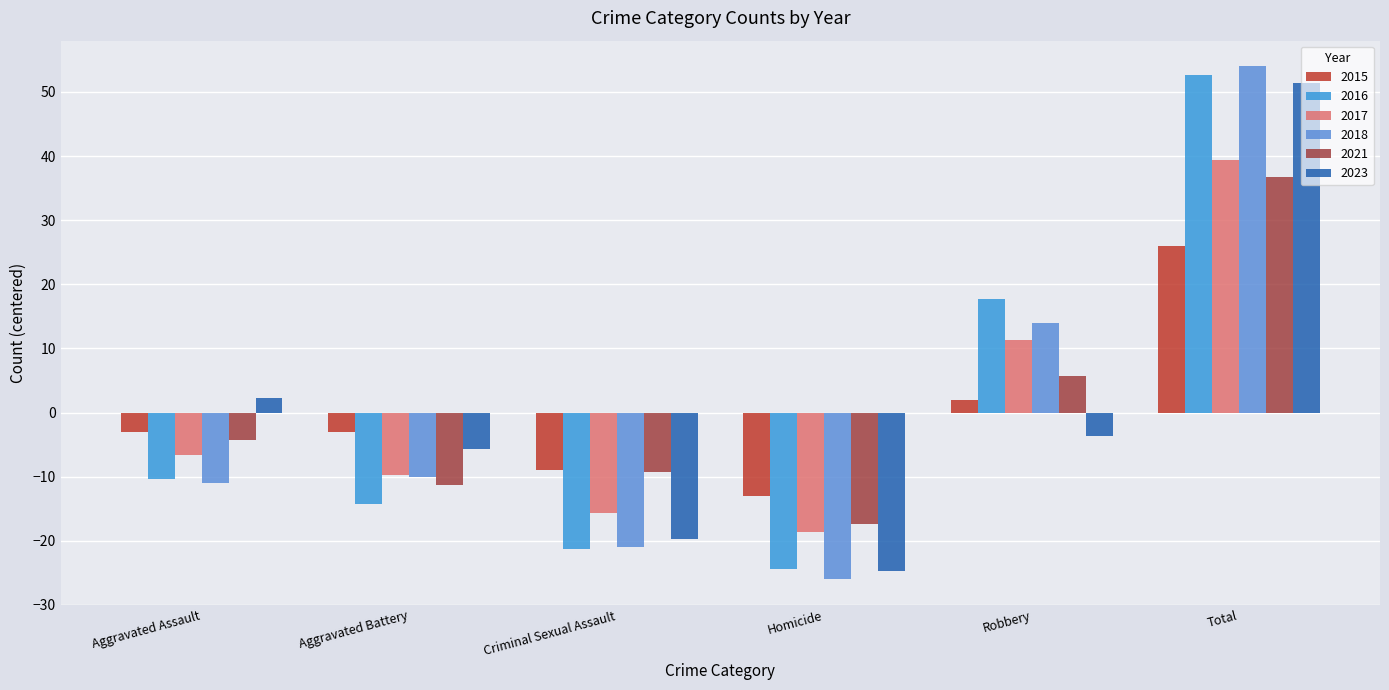

Is the value of 2023 at Criminal Sexual Assault greater than the value of 2021 at Robbery?

No